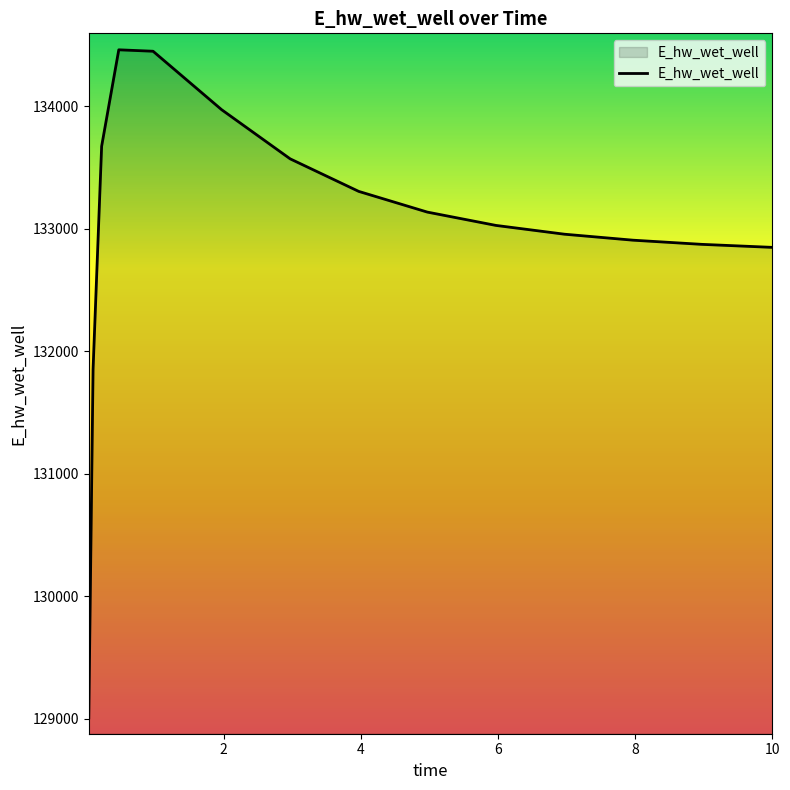

What is the difference between the maximum and minimum values?

5453.5